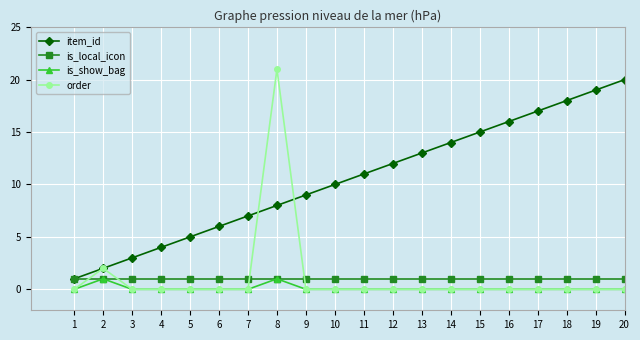

Which category has the highest value across all series?

8